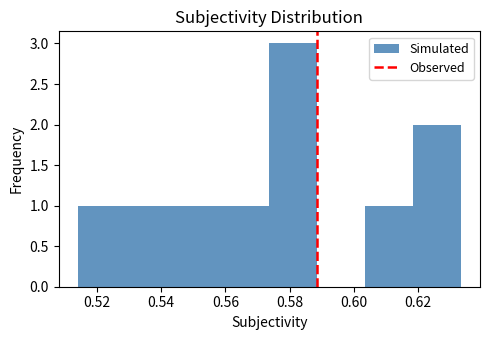

Reading left to right, transcribe this chart: for each bar, give the range it covers on the x-axis and its height. Neither the bar edges nor the heights are printed on the chart, so give them approximately, as read against the axes.

0.514 to 0.528: 1
0.528 to 0.544: 1
0.544 to 0.558: 1
0.558 to 0.574: 1
0.574 to 0.588: 3
0.588 to 0.604: 0
0.604 to 0.618: 1
0.618 to 0.634: 2